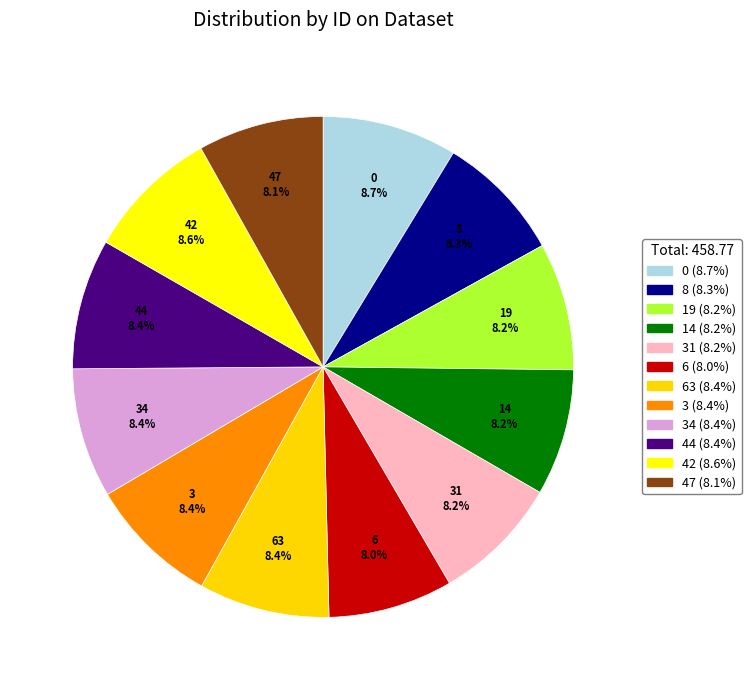

Is it true that 6 is 20% of the pie?

False